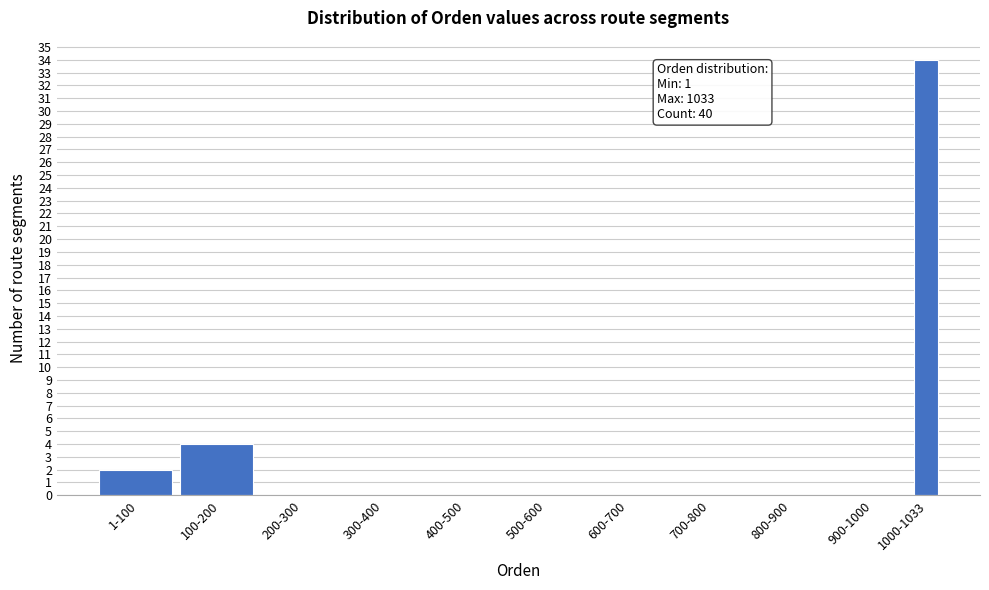

Reading left to right, extract all data points from this chart.

1-100=2	100-200=4	200-300=0	300-400=0	400-500=0	500-600=0	600-700=0	700-800=0	800-900=0	900-1000=0	1000-1033=34